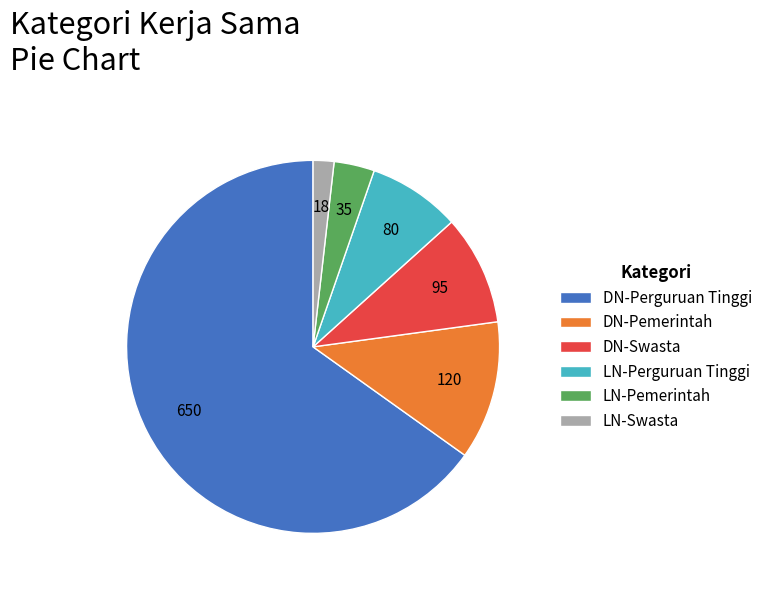

Does any single category account for the majority?

Yes